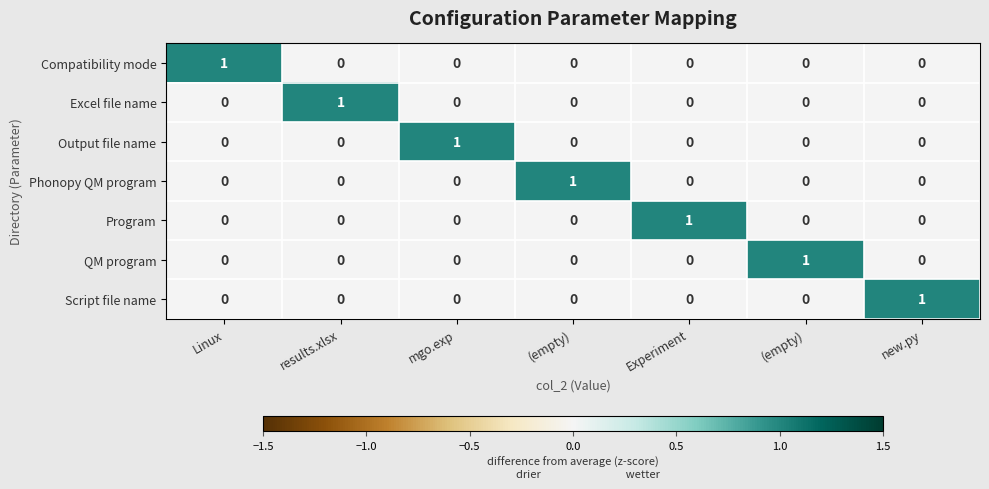

How many series are shown in this chart?

7